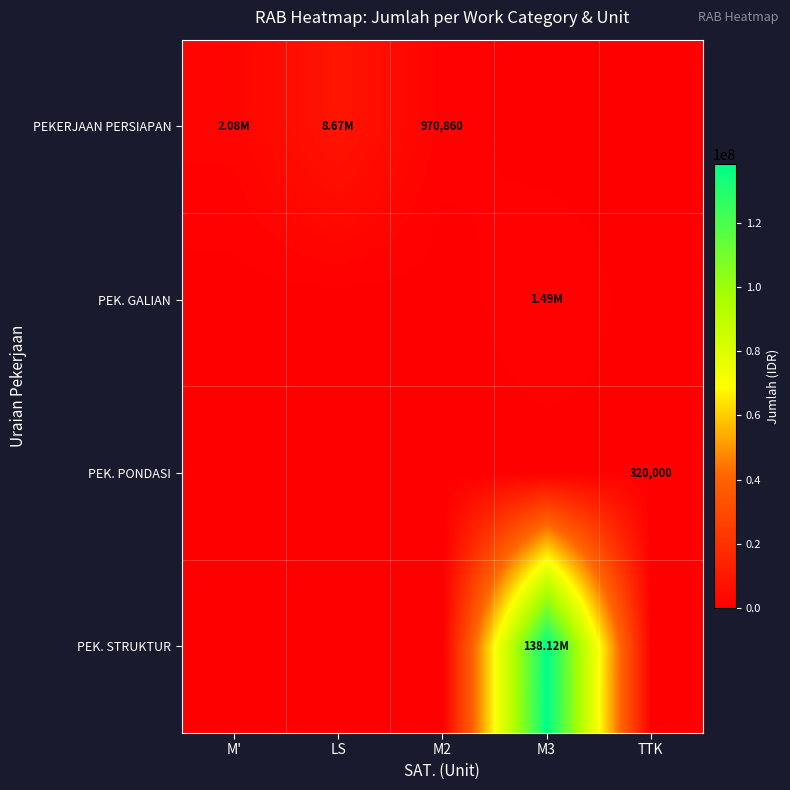

At which label is PEK. GALIAN closest to 745648?

M'